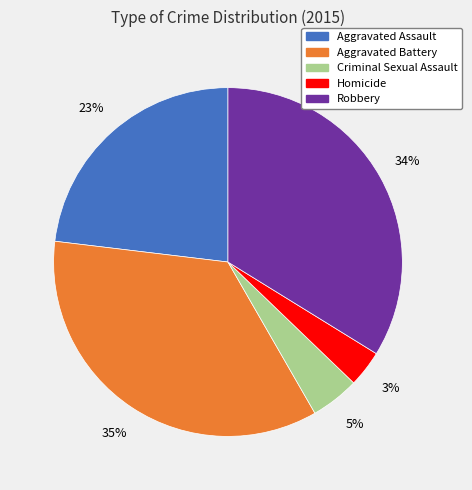

To the nearest percent, what is the average slice percentage?

20%